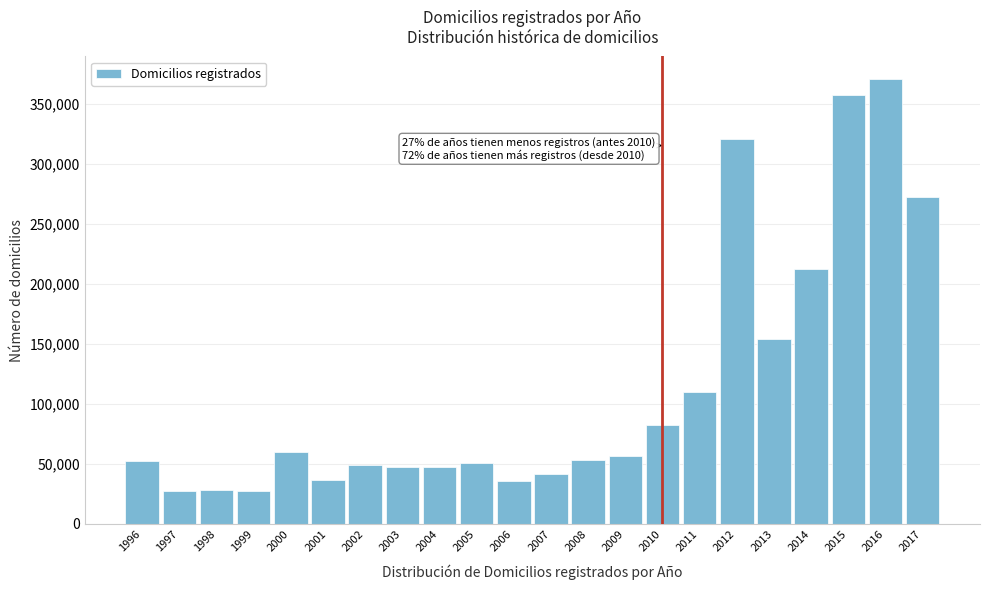

Is it true that the value at 2005 is 10570?

False